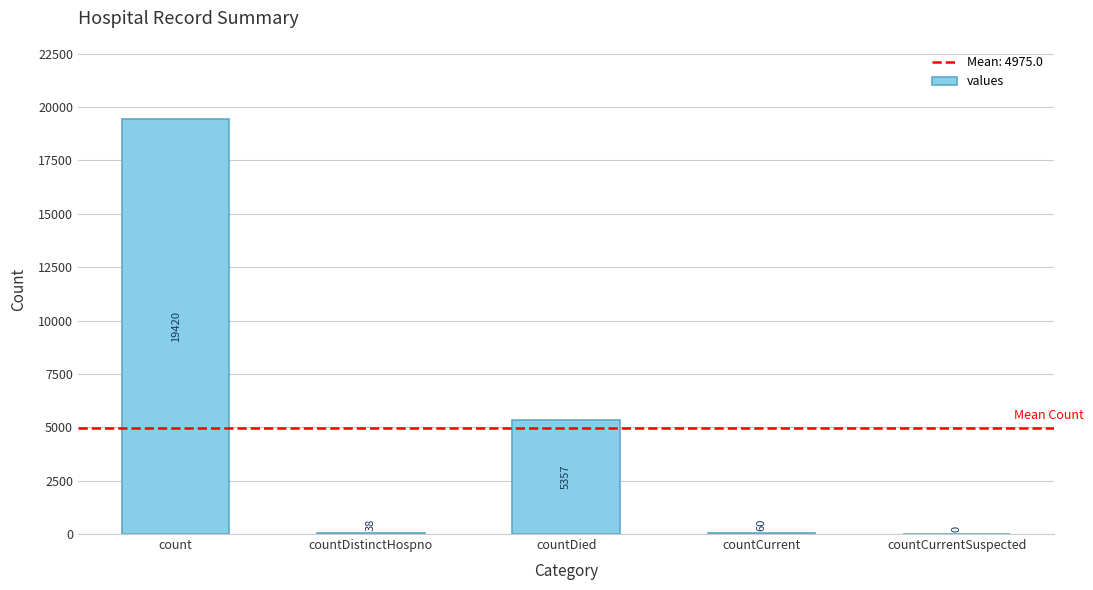

What is the average value?

4975